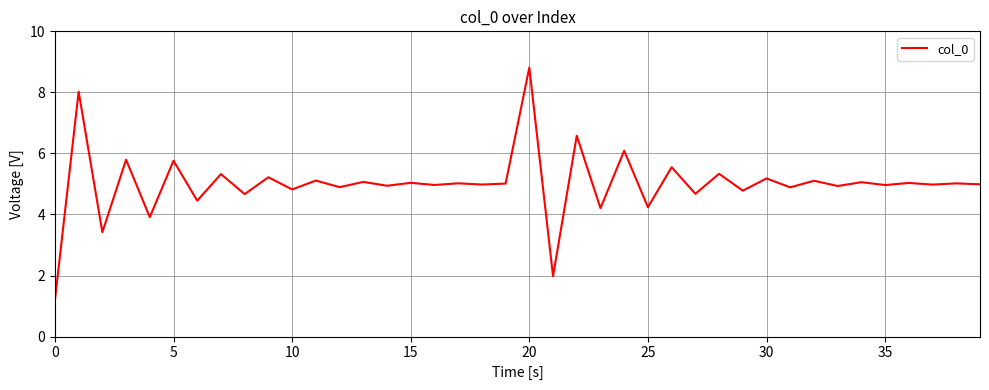

What is the maximum value shown in the chart?

8.8